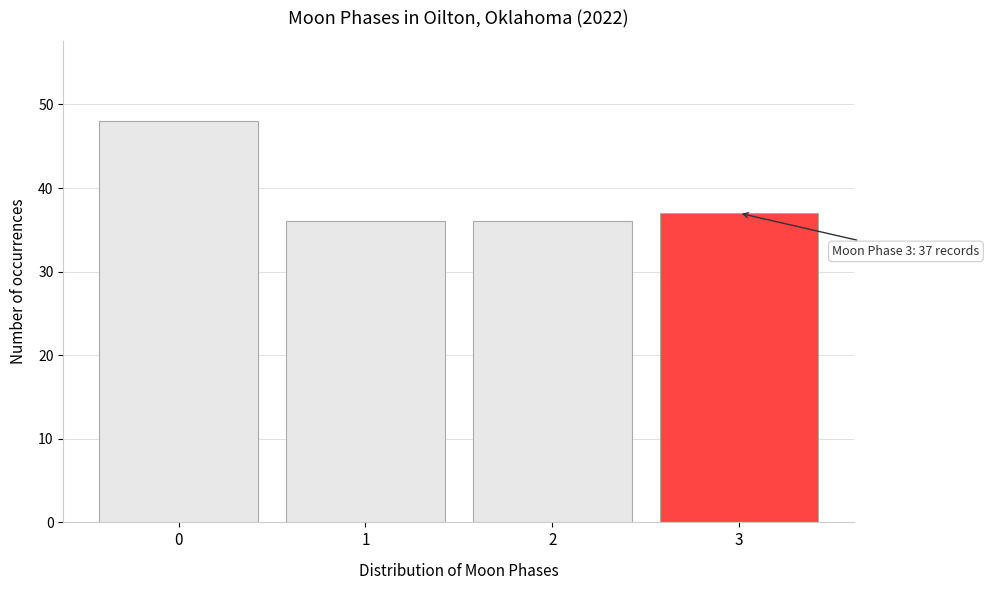

Reading left to right, list all the values displayed in this chart.

0=48	1=36	2=36	3=37